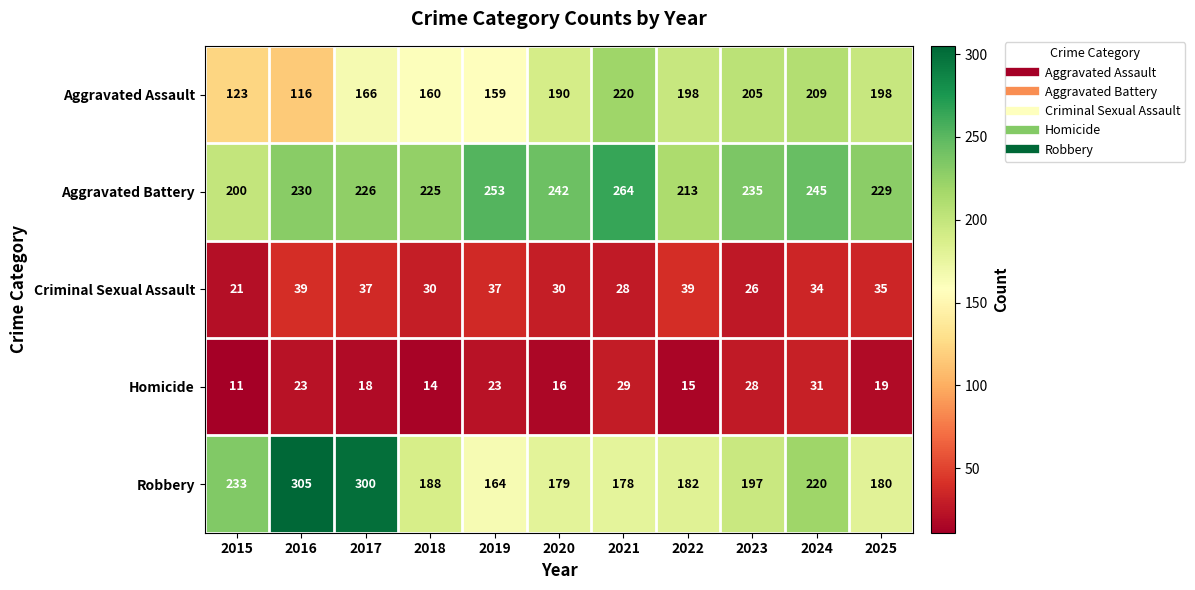

At which category is the sum across all series the highest?

2017